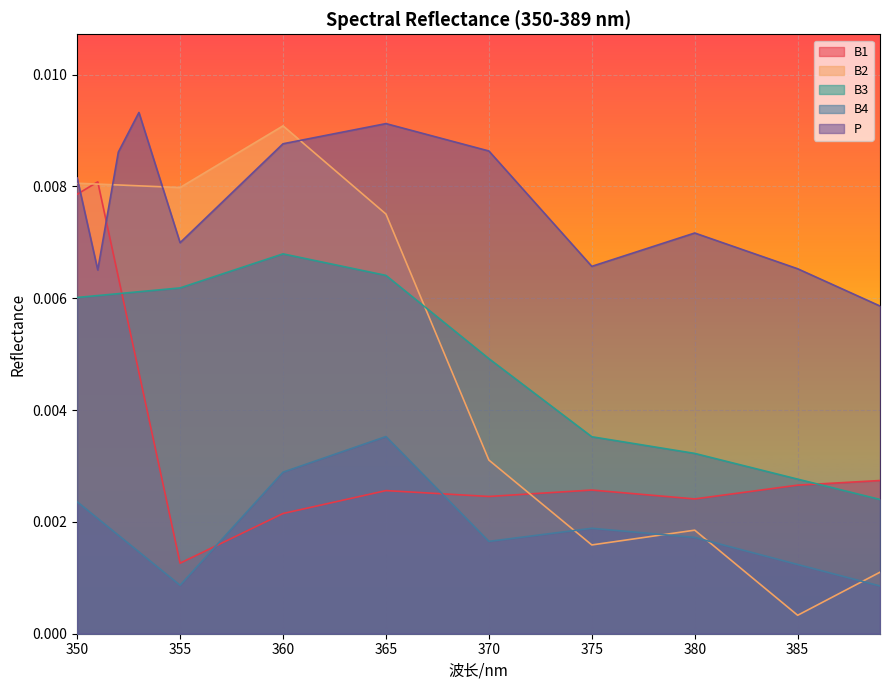

List the series in order of their peak value, highest first.

P, B2, B1, B3, B4